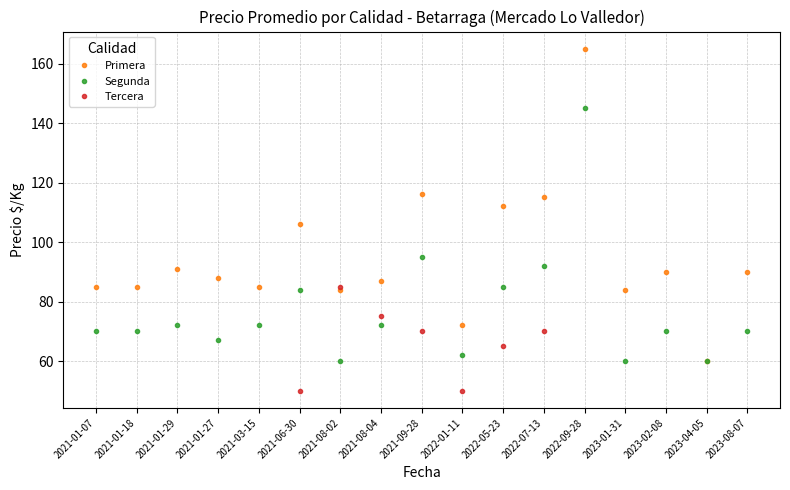

Rank the series by their maximum value, from lowest to highest.

Tercera, Segunda, Primera